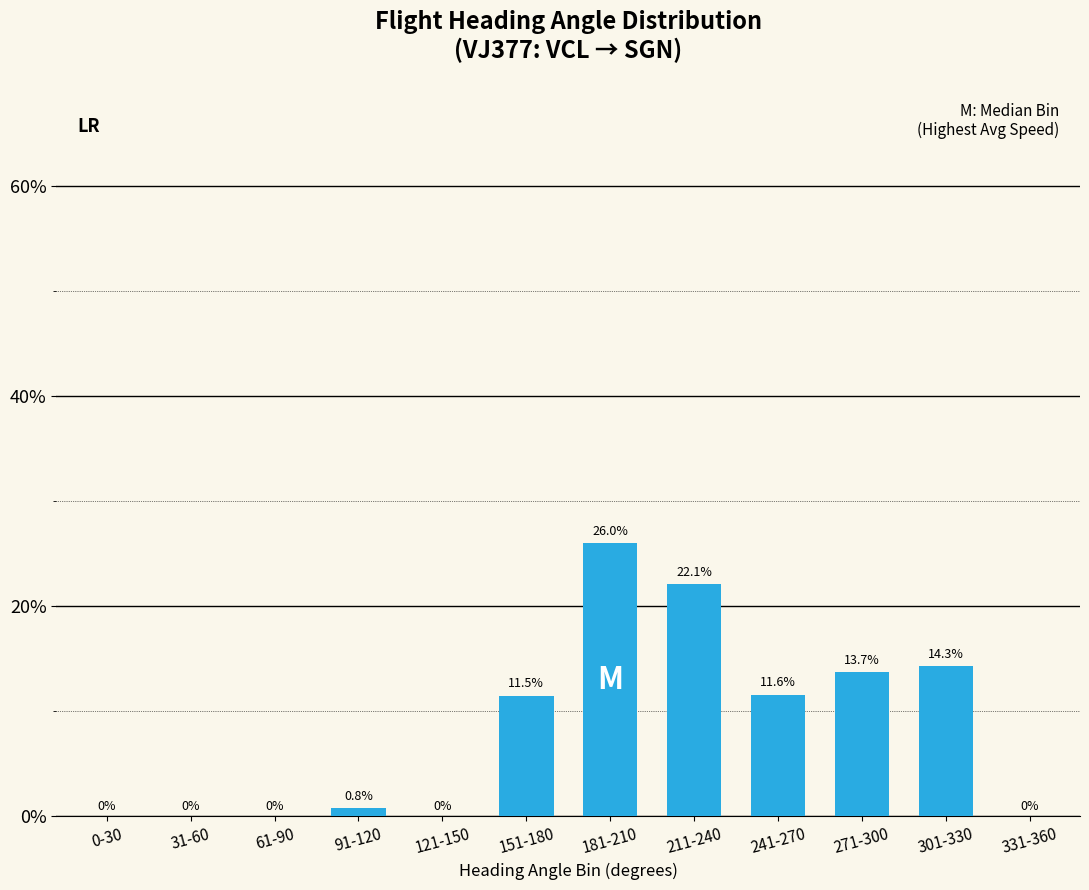

What value does the data have at 271-300?

13.7